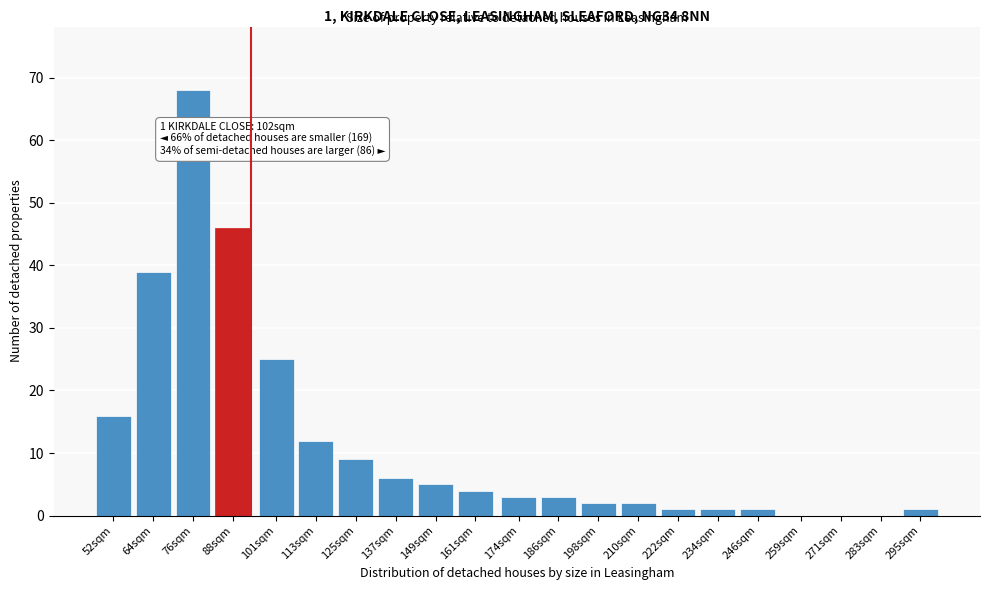

Reading left to right, extract all data points from this chart.

52sqm=16	64sqm=39	76sqm=68	88sqm=46	101sqm=25	113sqm=12	125sqm=9	137sqm=6	149sqm=5	161sqm=4	174sqm=3	186sqm=3	198sqm=2	210sqm=2	222sqm=1	234sqm=1	246sqm=1	259sqm=0	271sqm=0	283sqm=0	295sqm=1